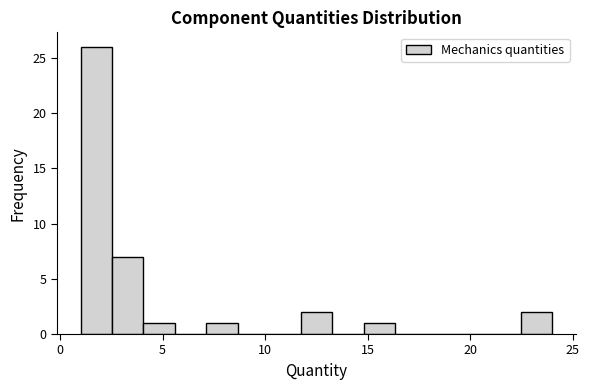

Around what value on the x-axis is the tallest bar? Give the approximate position of its centre, as read against the axis.

2.0